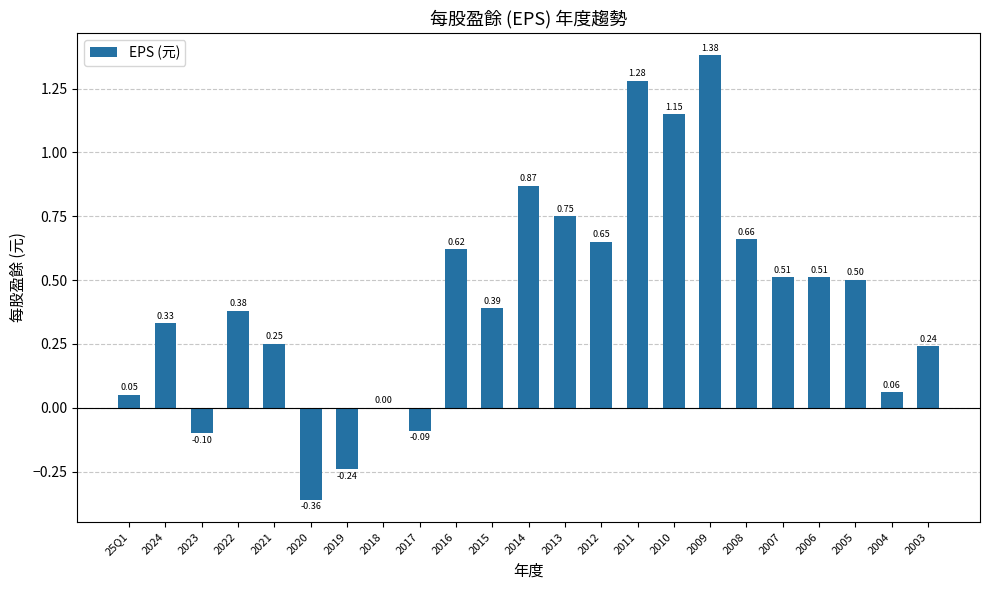

Between 2012 and 2020, which is larger?

2012